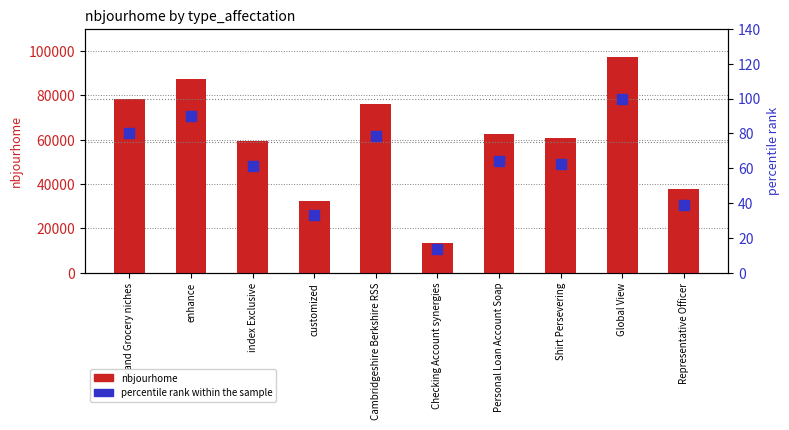

What are all the series names shown in the legend?

nbjourhome, percentile rank within the sample